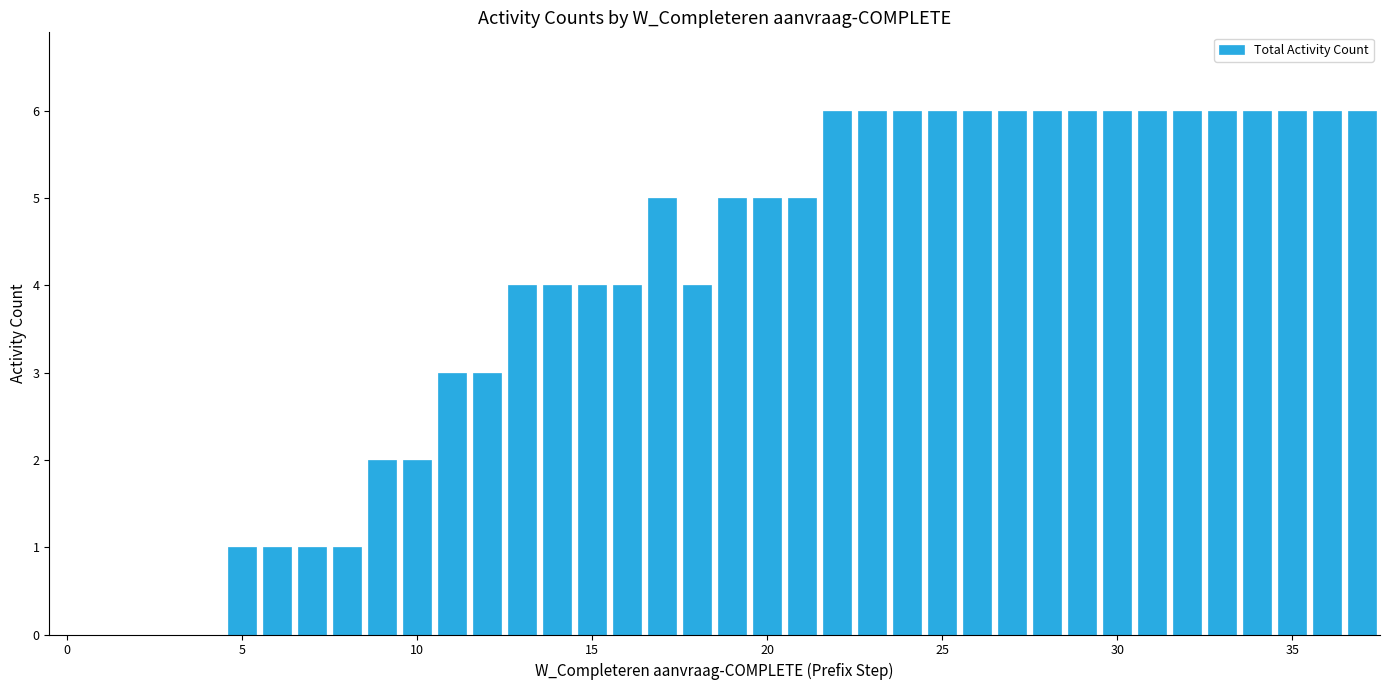

What is the sum of all values?

150